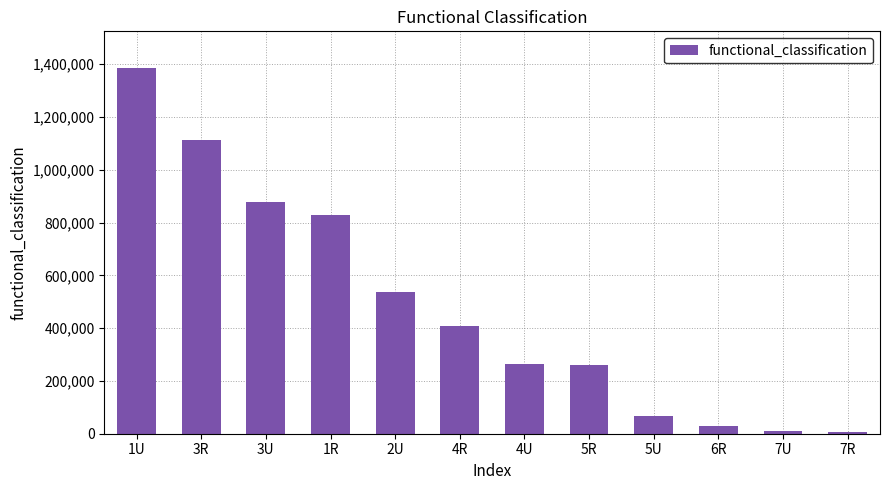

What is the smallest value displayed?

7208